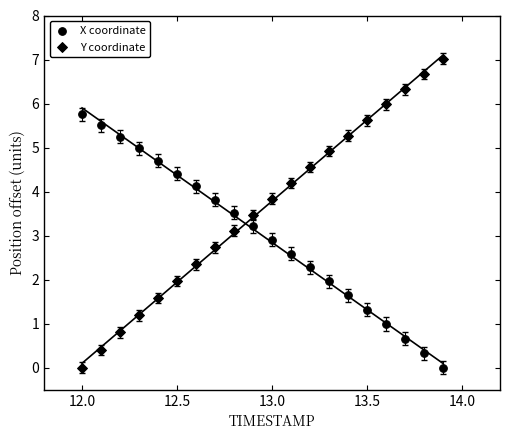

Count the number of points in this scatter plot.

40